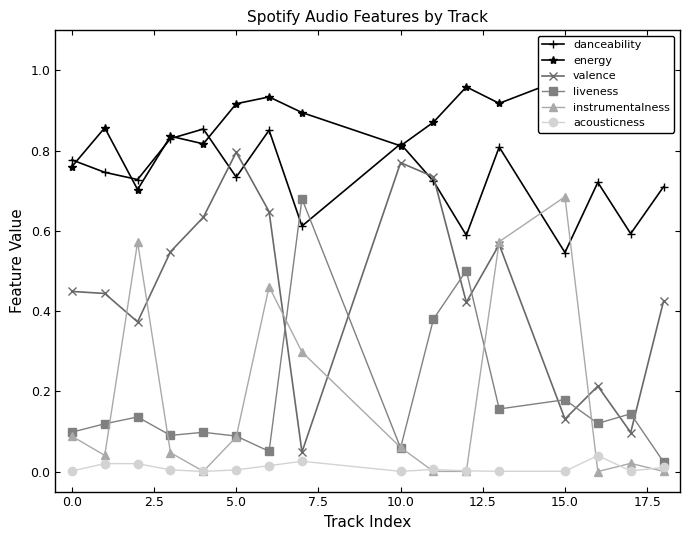

True or false: danceability and instrumentalness cross at least once.

True